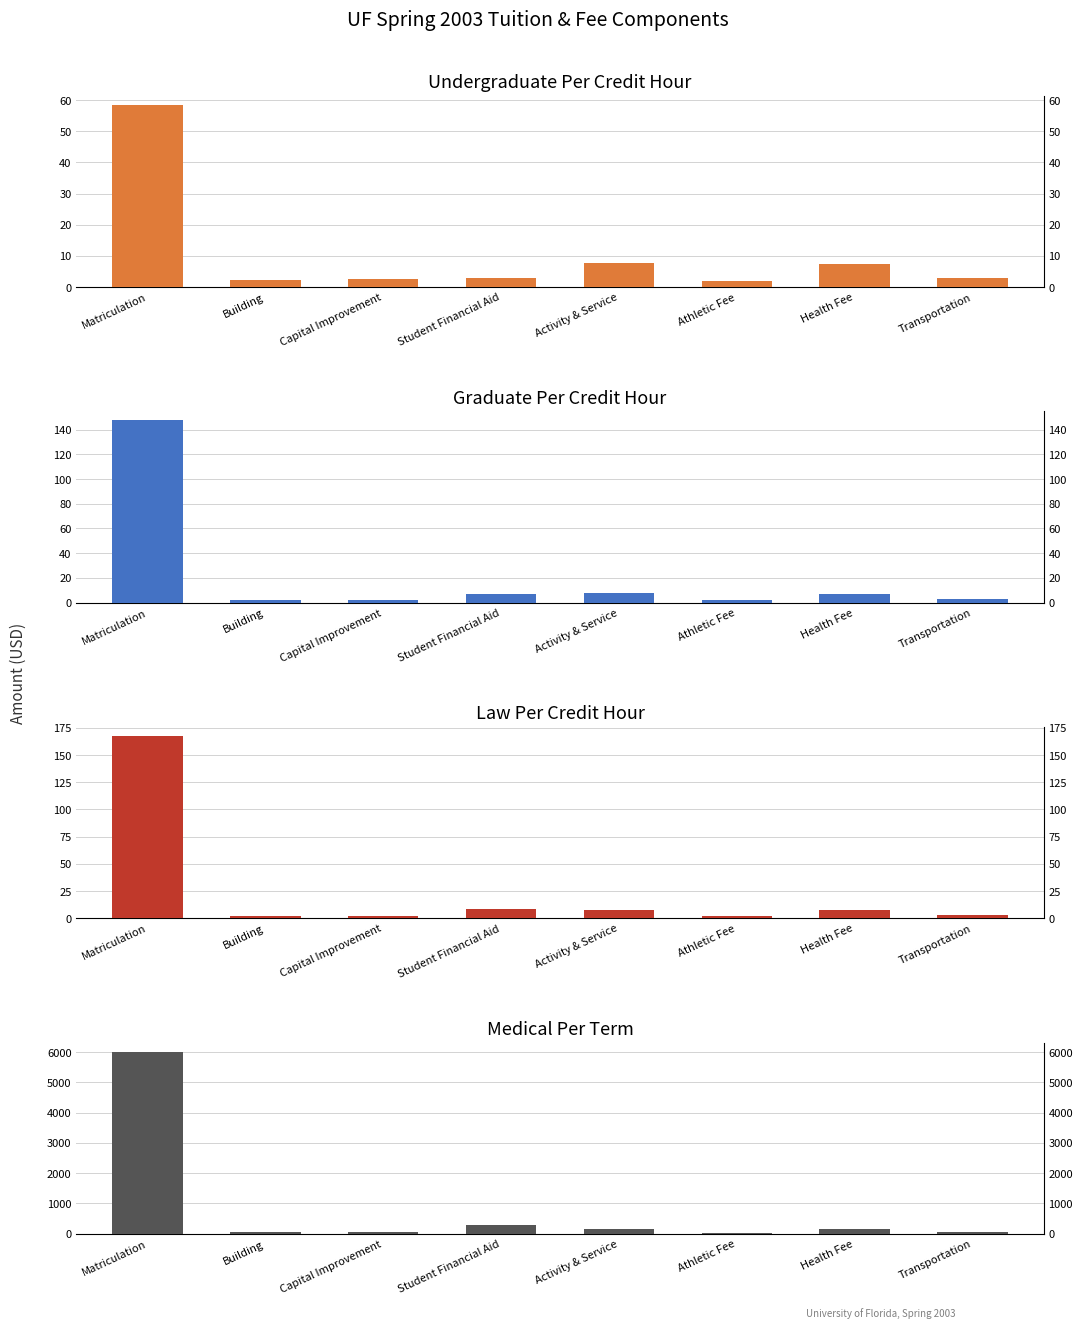

True or false: Law (Per Credit Hour) has a value of 1.9 at Athletic Fee.

True